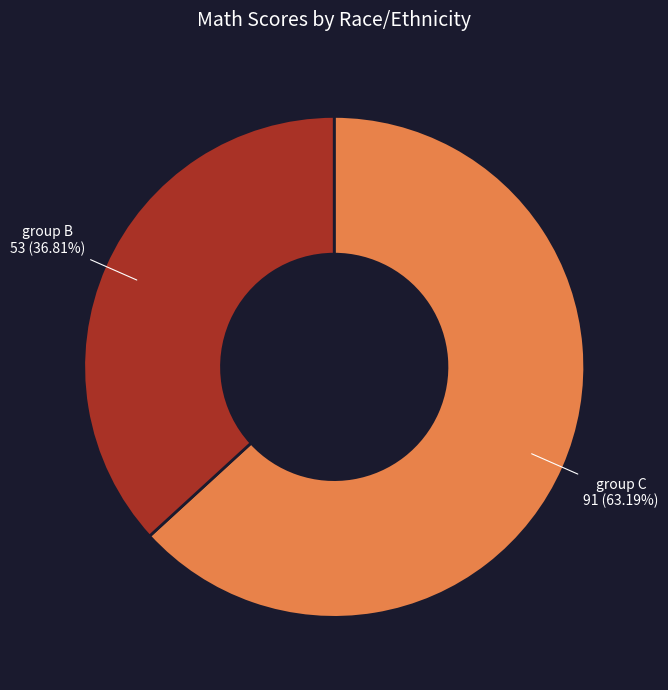

Rank the categories by value from lowest to highest.

group B, group C